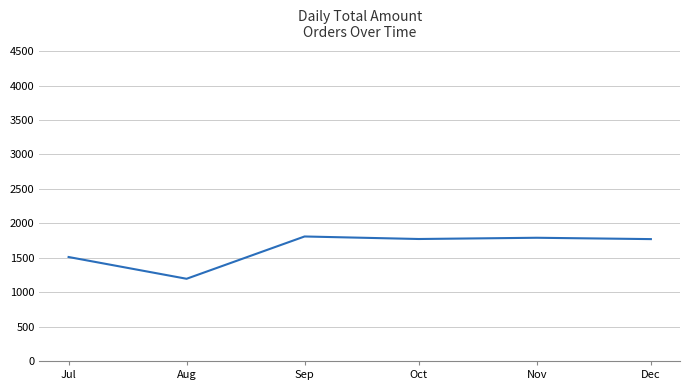

Where is the first local minimum?

Aug